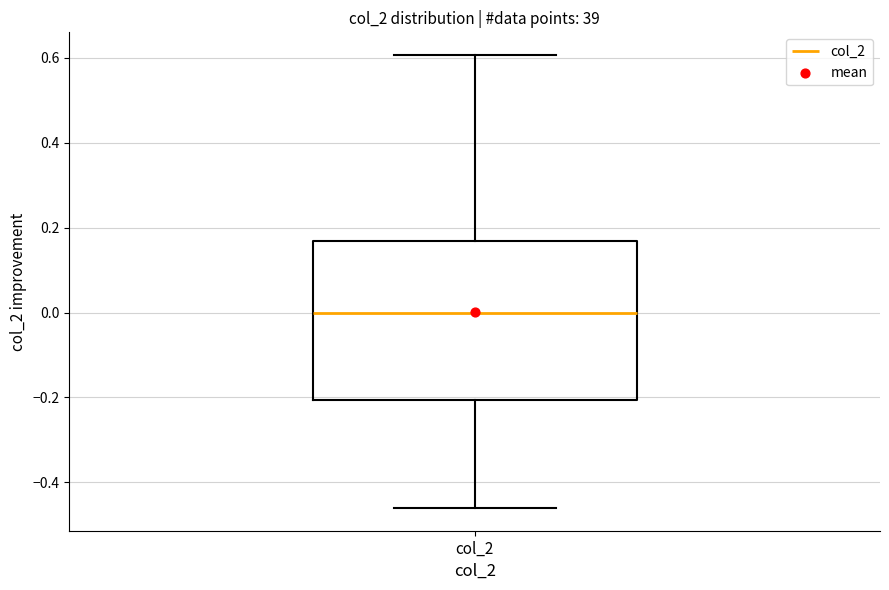

Where is the lower edge of the box for col_2 on the y-axis? The values are not printed on the chart, so give them approximately, as read against the axis.

-0.20